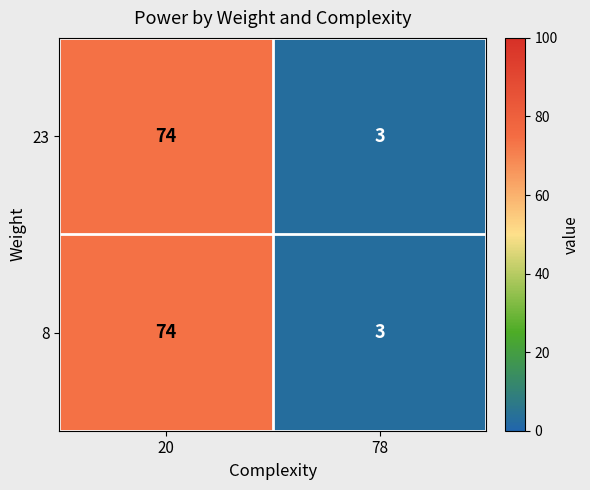

At how many categories does at least one series exceed 21?

1